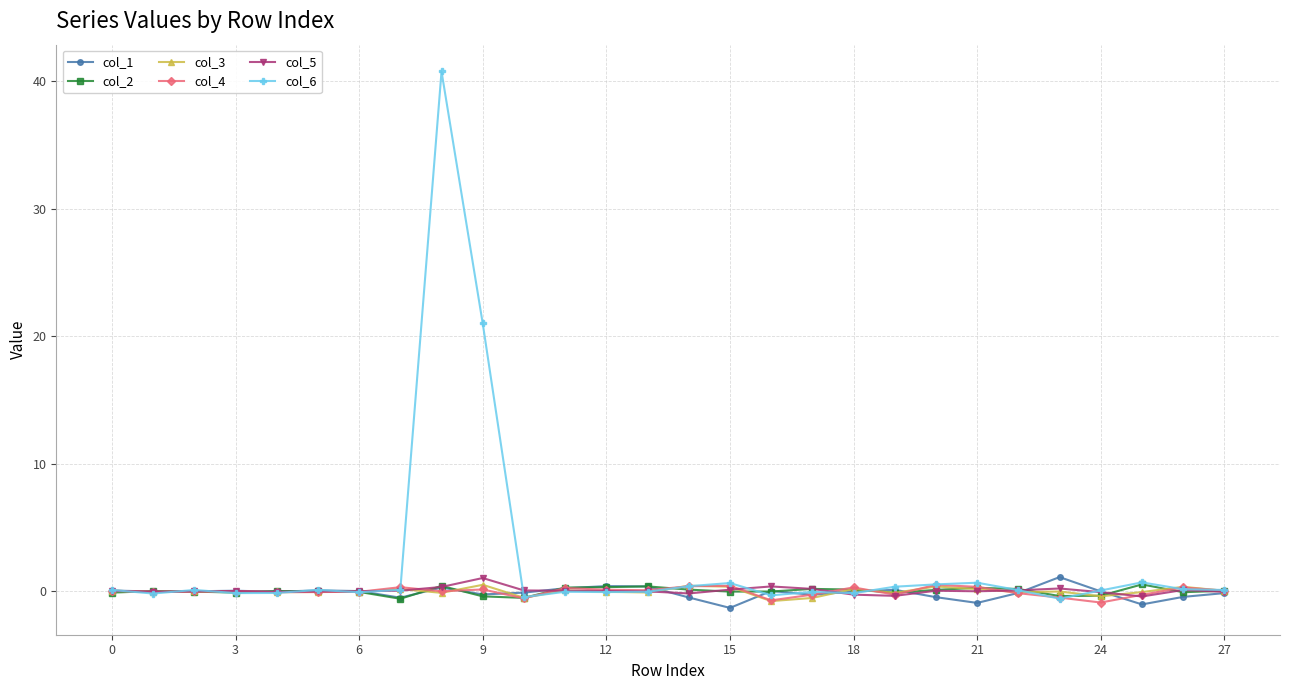

What is the greatest value displayed?

40.7